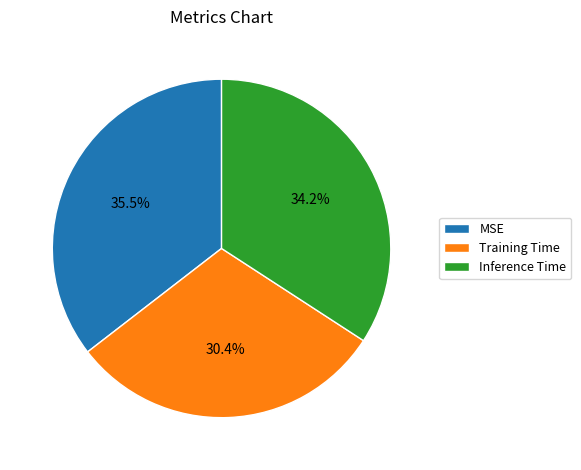

To the nearest percent, what percentage of the pie is Training Time?

30%